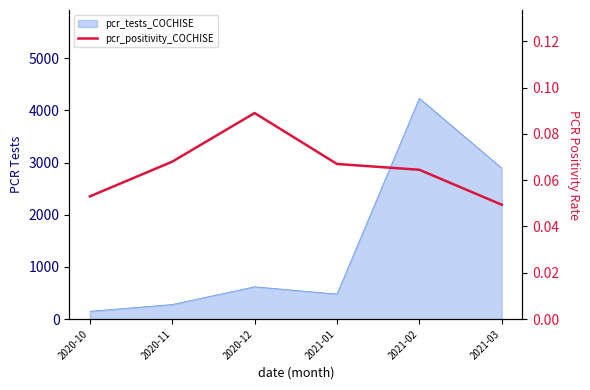

Reading left to right, what are all the values shown in this chart?

2020-10=0.1	2020-11=0.1	2020-12=0.1	2021-01=0.1	2021-02=0.1	2021-03=0.0